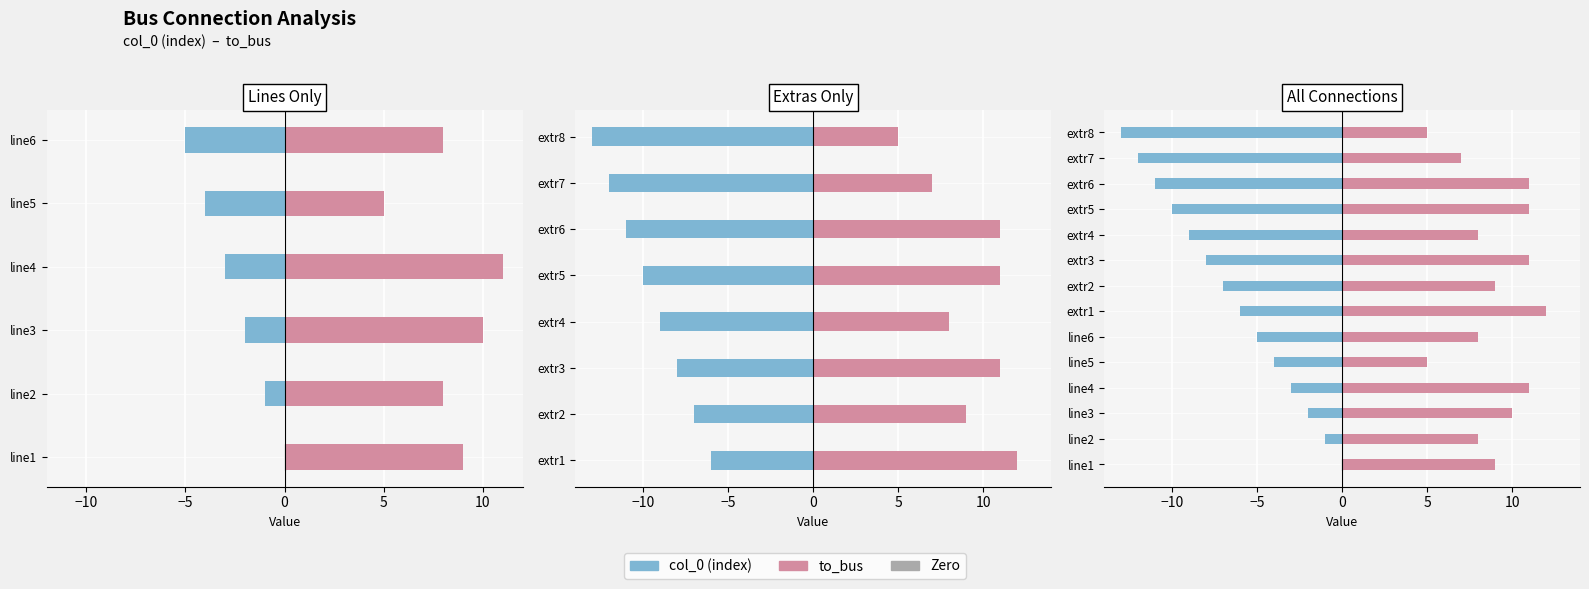

What is the sum of all to_bus values?

125